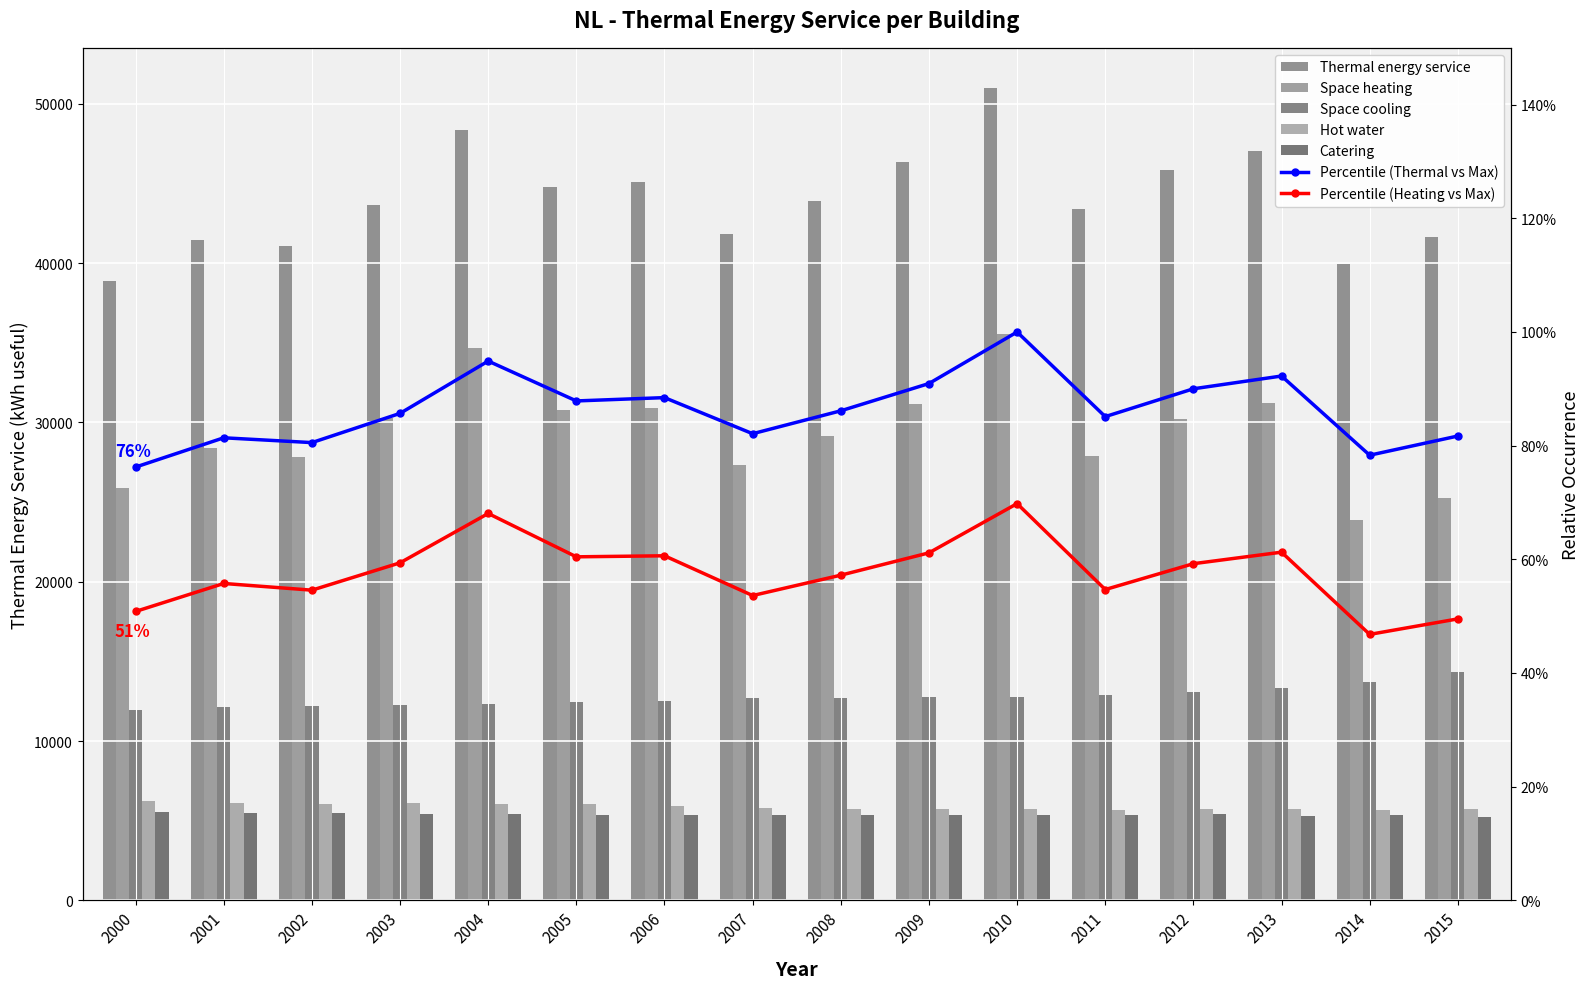

The Hot water series shows 6043.6 at 2004. True or false?

True